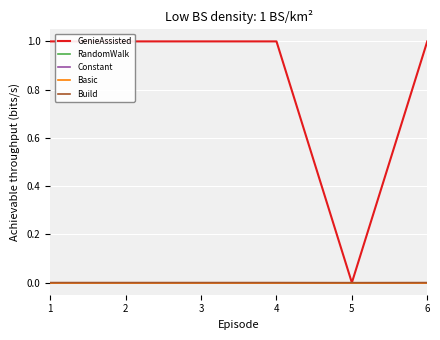

Does the chart display data point markers on the line(s)?

No